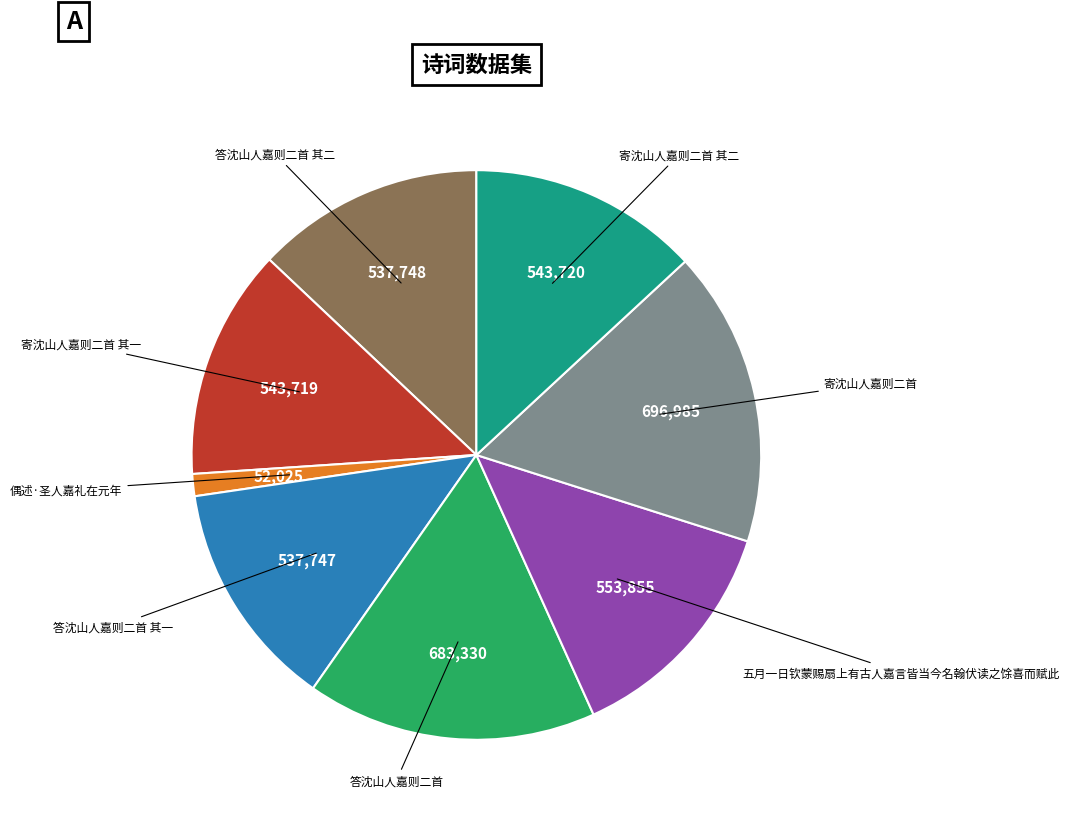

Is there a majority slice in this chart?

No